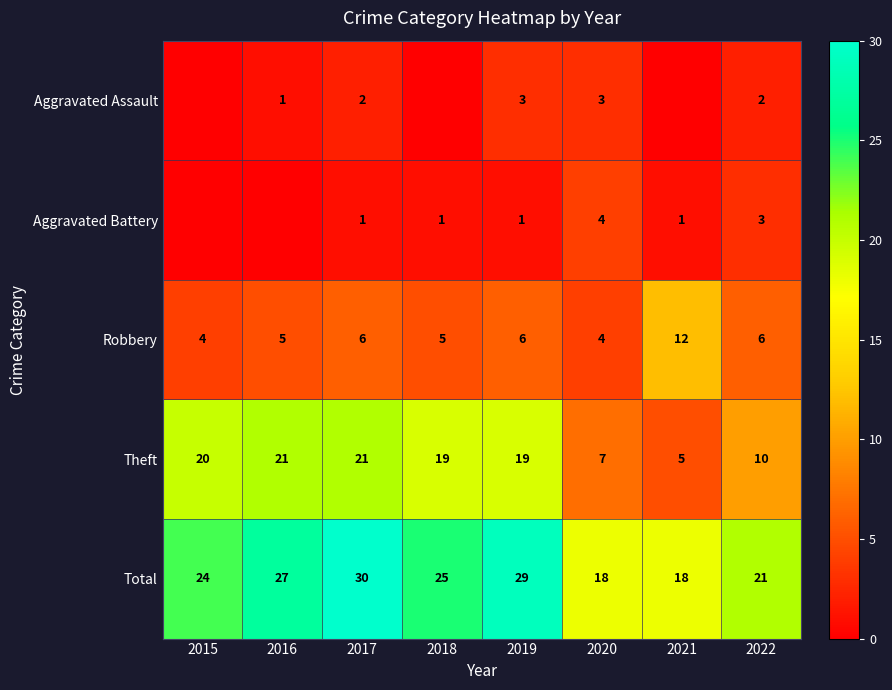

Is it true that Total equals 29 at 2019?

True